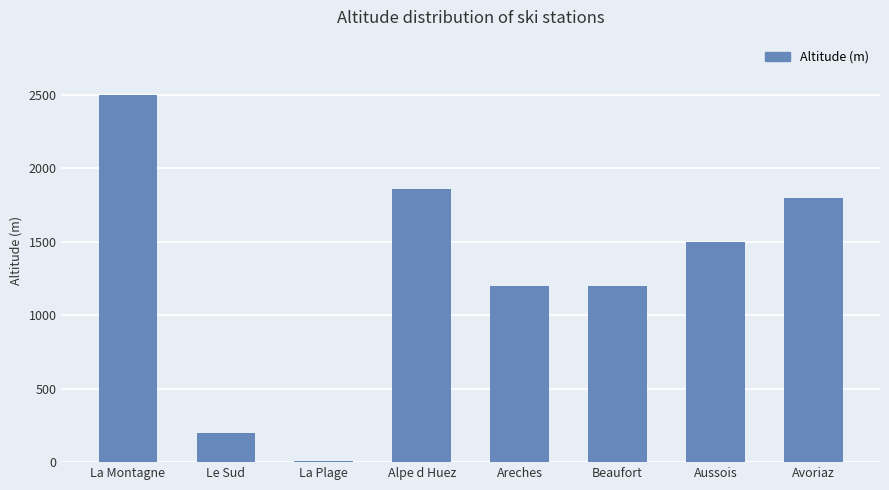

How many distinct data groups are displayed?

1